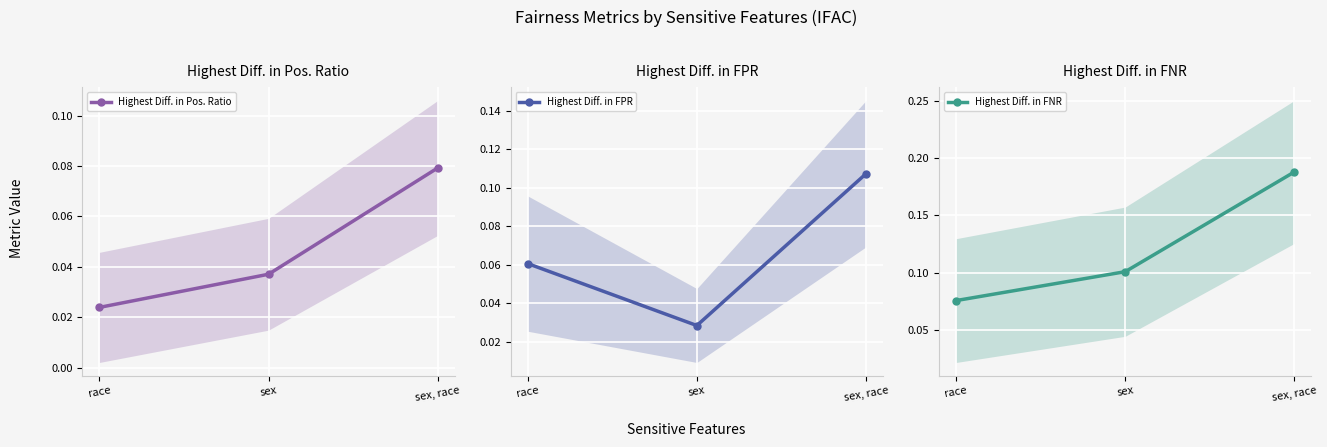

At which category is the sum across all series the highest?

sex, race